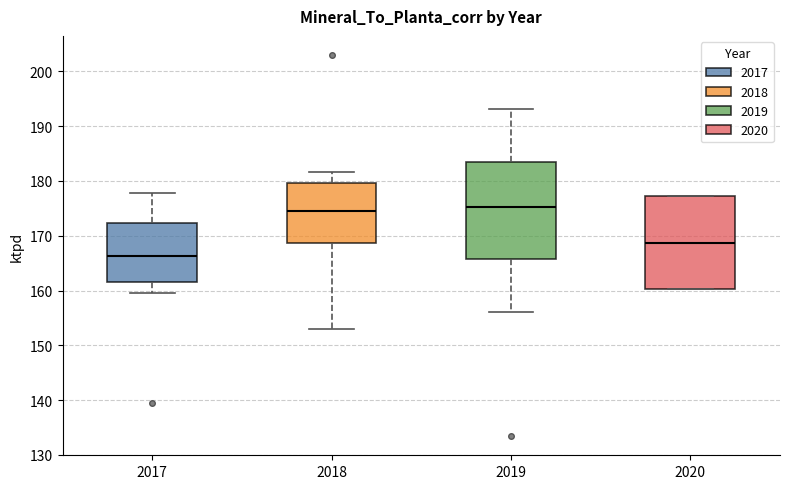

Reading left to right, read every box against the y-axis: the position of its median line, the range the box covers, and the ends of its whiskers. The values are not printed on the chart, so give them approximately, as read against the axis.

2017: median 166, box 162 to 172, whiskers 160 to 178
2018: median 174, box 169 to 180, whiskers 153 to 182
2019: median 175, box 166 to 183, whiskers 156 to 193
2020: median 169, box 160 to 177, whiskers 160 to 177